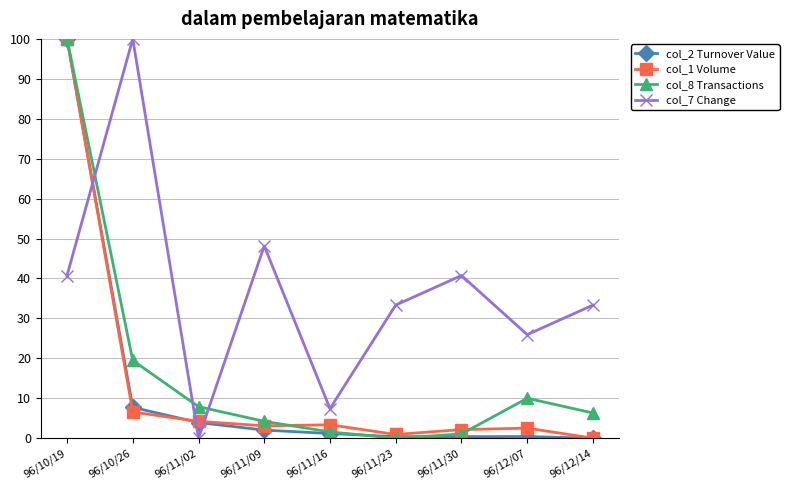

At which label does col_8 Transactions first exceed 6?

96/10/19